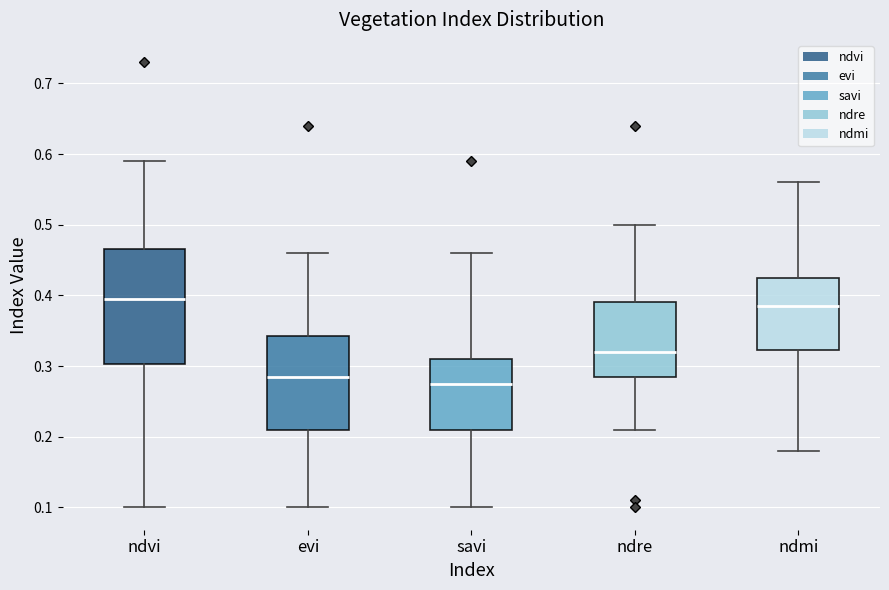

Reading left to right, transcribe this box plot: for each box, give where its median line is, the range the box spans, and where its two whiskers end, as read against the y-axis. The values are not printed on the chart, so give them approximately, as read against the axis.

ndvi: median 0.40, box 0.30 to 0.47, whiskers 0.10 to 0.59
evi: median 0.29, box 0.21 to 0.34, whiskers 0.10 to 0.46
savi: median 0.28, box 0.21 to 0.31, whiskers 0.10 to 0.46
ndre: median 0.32, box 0.29 to 0.39, whiskers 0.21 to 0.50
ndmi: median 0.39, box 0.32 to 0.43, whiskers 0.18 to 0.56